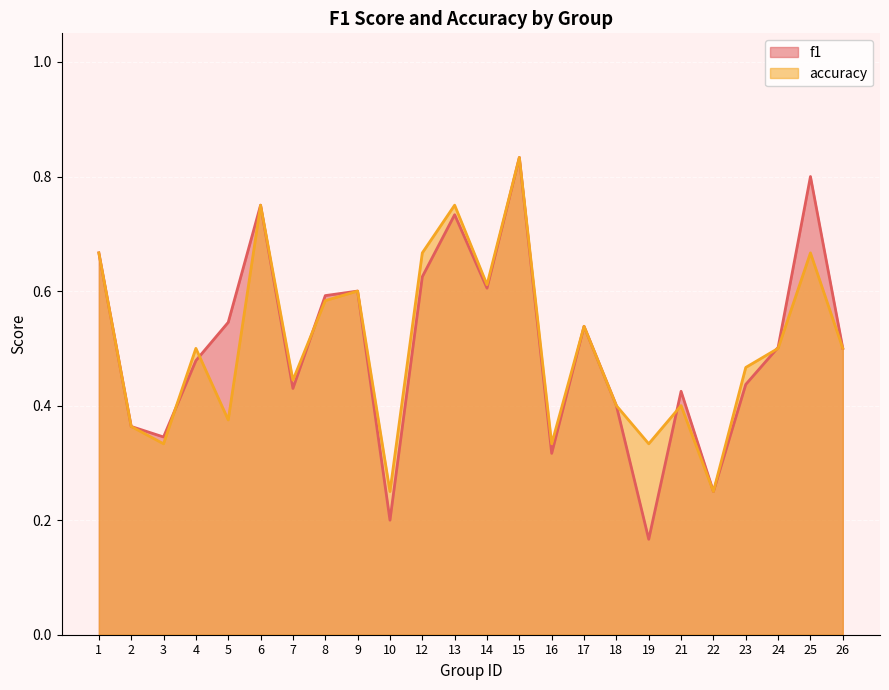

Reading left to right, transcribe all the data shown in this chart.

f1: 1=0.7	2=0.4	3=0.3	4=0.5	5=0.5	6=0.8	7=0.4	8=0.6	9=0.6	10=0.2	12=0.6	13=0.7	14=0.6	15=0.8	16=0.3	17=0.5	18=0.4	19=0.2	21=0.4	22=0.2	23=0.4	24=0.5	25=0.8	26=0.5
accuracy: 1=0.7	2=0.4	3=0.3	4=0.5	5=0.4	6=0.8	7=0.4	8=0.6	9=0.6	10=0.2	12=0.7	13=0.8	14=0.6	15=0.8	16=0.3	17=0.5	18=0.4	19=0.3	21=0.4	22=0.2	23=0.5	24=0.5	25=0.7	26=0.5